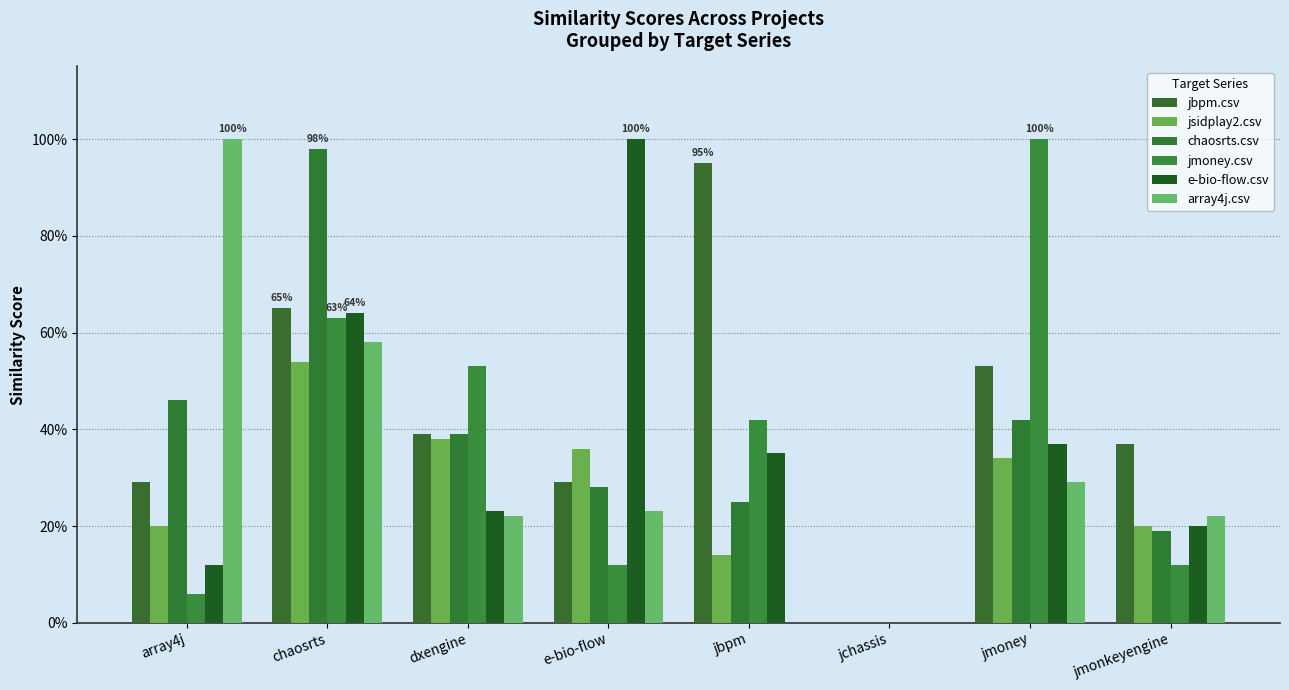

Reading right to left, transcribe all the data shown in this chart.

jbpm.csv: 0.4	0.5	0.0	0.9	0.3	0.4	0.7	0.3
jsidplay2.csv: 0.2	0.3	0.0	0.1	0.4	0.4	0.5	0.2
chaosrts.csv: 0.2	0.4	0.0	0.2	0.3	0.4	1.0	0.5
jmoney.csv: 0.1	1.0	0.0	0.4	0.1	0.5	0.6	0.1
e-bio-flow.csv: 0.2	0.4	0.0	0.3	1.0	0.2	0.6	0.1
array4j.csv: 0.2	0.3	0.0	0.0	0.2	0.2	0.6	1.0